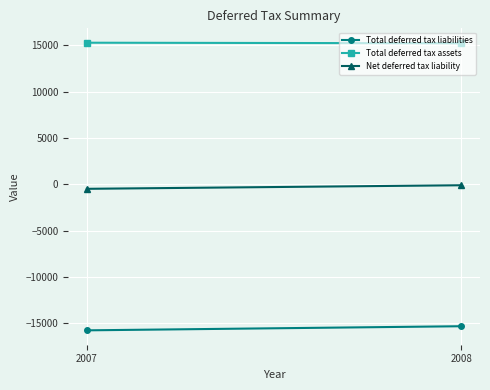

What is the minimum value shown in the chart?

-15771